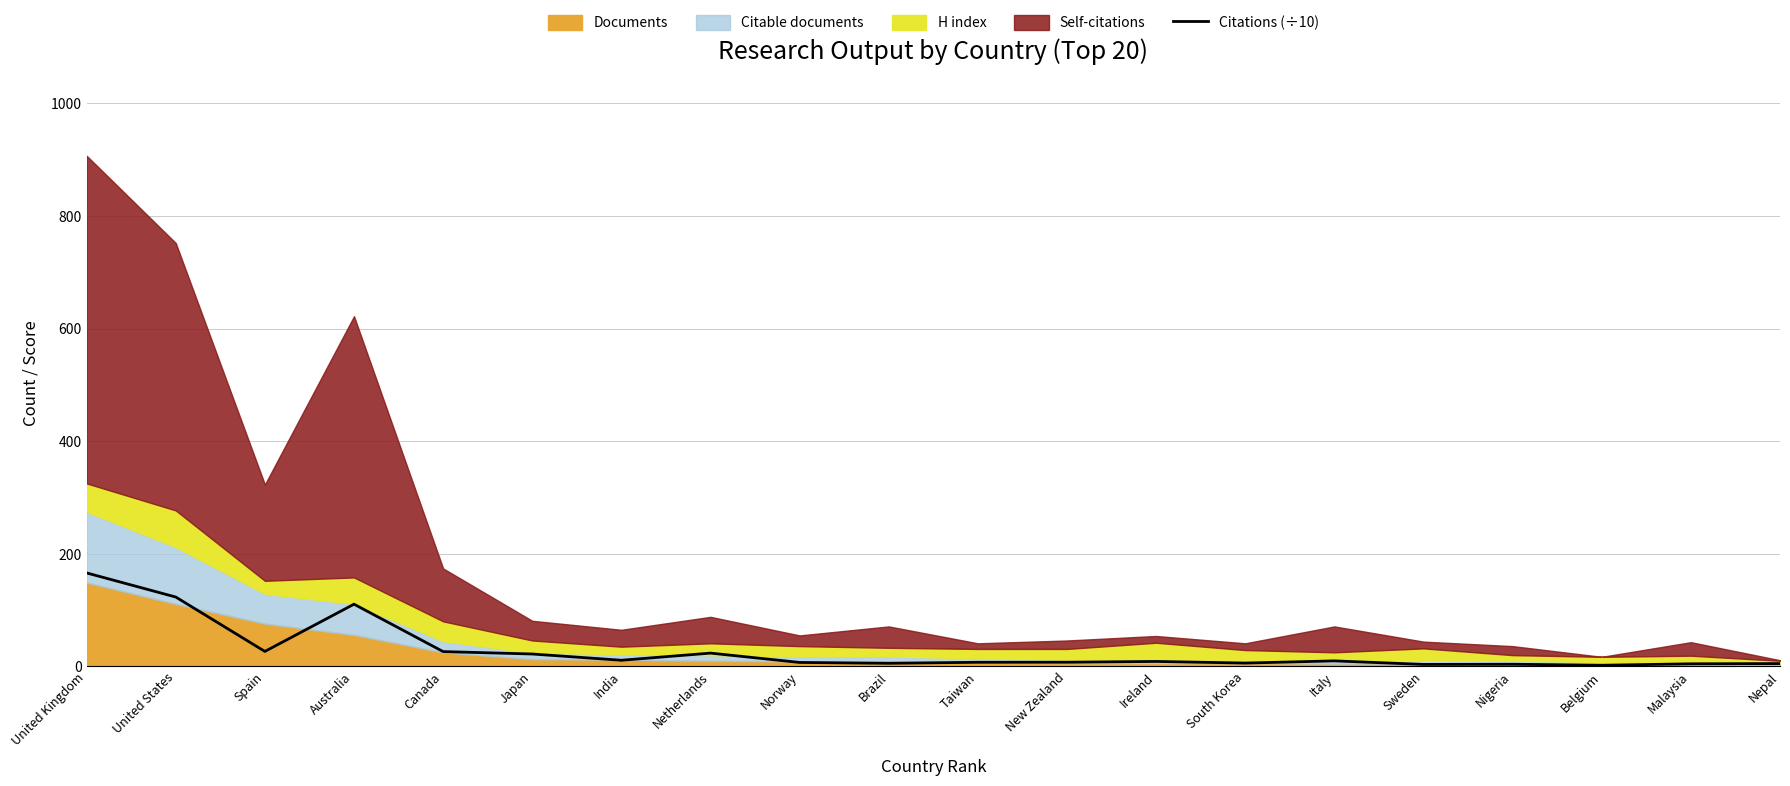

What is the difference between the maximum and second lowest values?

162.5